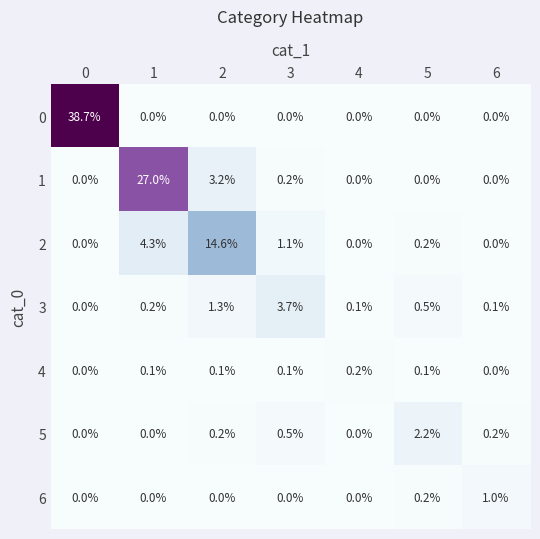

True or false: 2 has a value of 0.0 at 6.

True